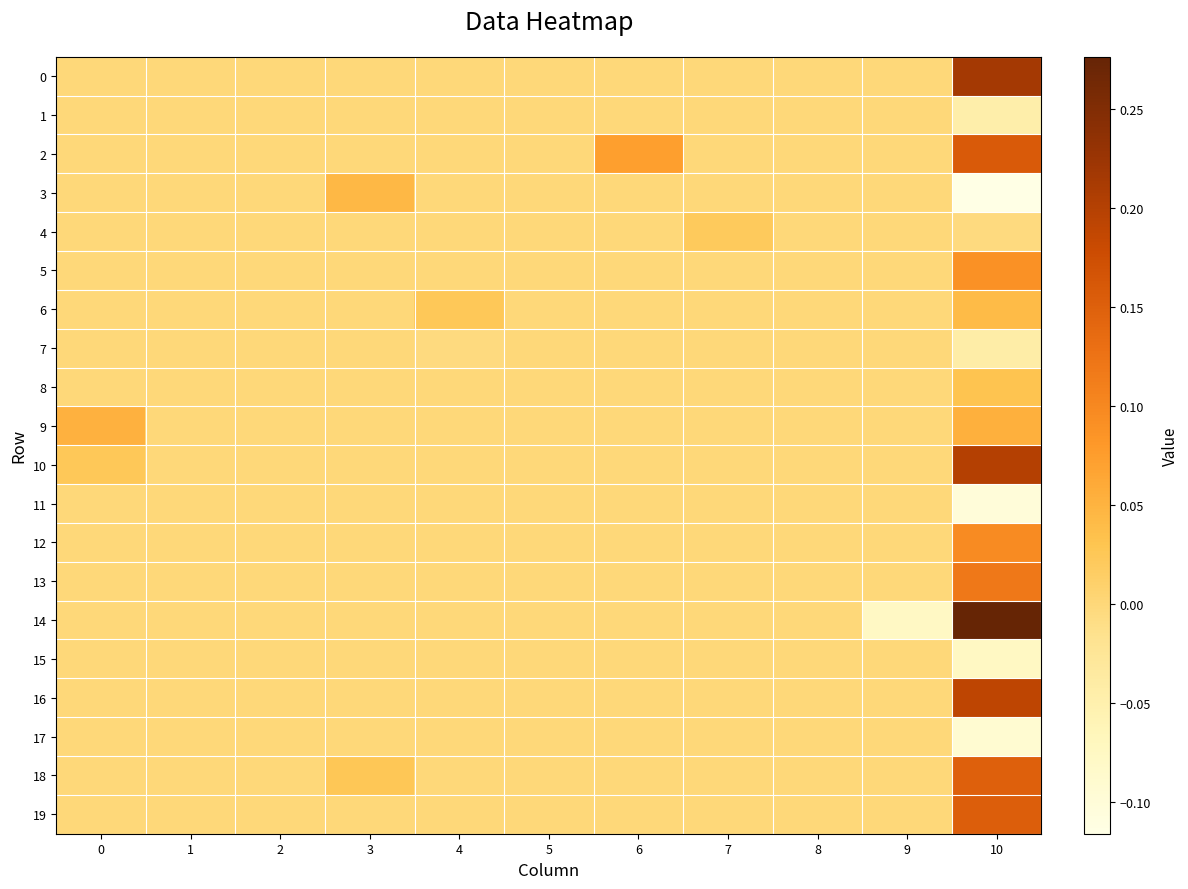

At which category is the sum across all series the highest?

10